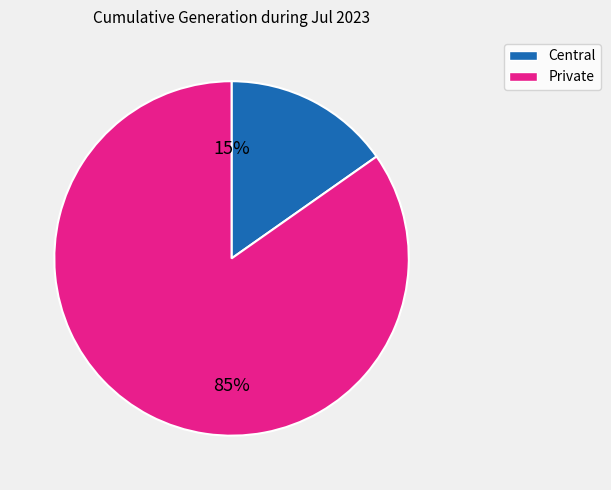

Is there any slice that represents more than half of the pie?

Yes